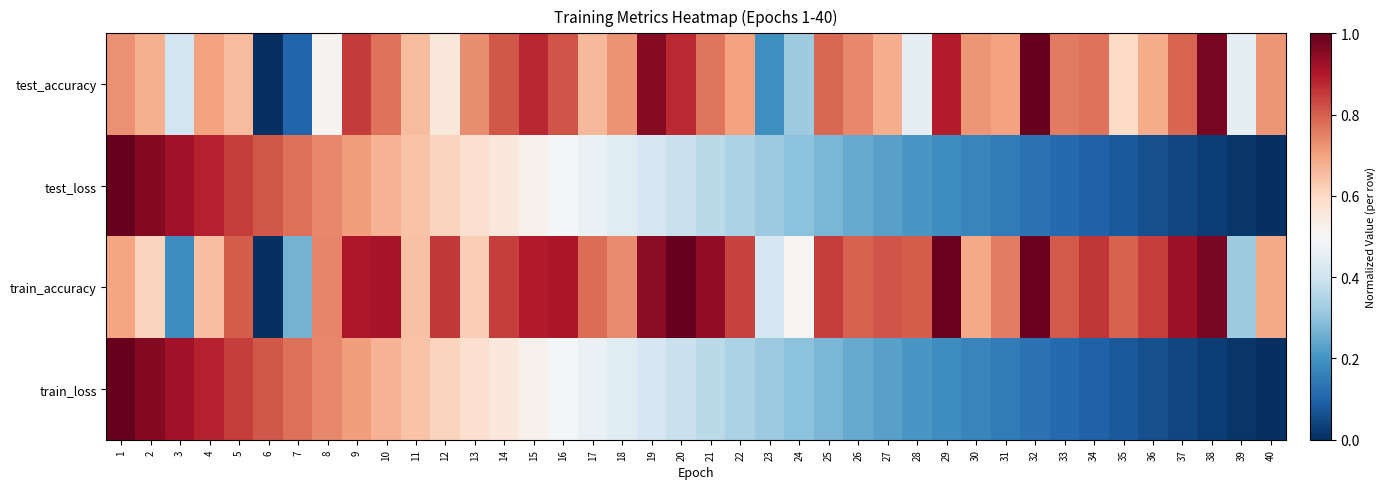

Reading left to right, transcribe all the data shown in this chart.

test_accuracy: 1=0.7	2=0.7	3=0.4	4=0.7	5=0.7	6=0.0	7=0.1	8=0.5	9=0.8	10=0.8	11=0.7	12=0.6	13=0.7	14=0.8	15=0.9	16=0.8	17=0.7	18=0.7	19=1.0	20=0.9	21=0.8	22=0.7	23=0.2	24=0.3	25=0.8	26=0.7	27=0.7	28=0.5	29=0.9	30=0.7	31=0.7	32=1.0	33=0.8	34=0.8	35=0.6	36=0.7	37=0.8	38=1.0	39=0.5	40=0.7
test_loss: 1=1.0	2=1.0	3=0.9	4=0.9	5=0.8	6=0.8	7=0.8	8=0.7	9=0.7	10=0.7	11=0.6	12=0.6	13=0.6	14=0.6	15=0.5	16=0.5	17=0.5	18=0.4	19=0.4	20=0.4	21=0.4	22=0.3	23=0.3	24=0.3	25=0.3	26=0.2	27=0.2	28=0.2	29=0.2	30=0.2	31=0.1	32=0.1	33=0.1	34=0.1	35=0.1	36=0.1	37=0.0	38=0.0	39=0.0	40=0.0
train_accuracy: 1=0.7	2=0.6	3=0.2	4=0.7	5=0.8	6=0.0	7=0.3	8=0.7	9=0.9	10=0.9	11=0.6	12=0.9	13=0.6	14=0.8	15=0.9	16=0.9	17=0.8	18=0.7	19=0.9	20=1.0	21=0.9	22=0.8	23=0.4	24=0.5	25=0.8	26=0.8	27=0.8	28=0.8	29=1.0	30=0.7	31=0.8	32=1.0	33=0.8	34=0.9	35=0.8	36=0.8	37=0.9	38=1.0	39=0.3	40=0.7
train_loss: 1=1.0	2=1.0	3=0.9	4=0.9	5=0.8	6=0.8	7=0.8	8=0.7	9=0.7	10=0.7	11=0.6	12=0.6	13=0.6	14=0.6	15=0.5	16=0.5	17=0.5	18=0.4	19=0.4	20=0.4	21=0.4	22=0.3	23=0.3	24=0.3	25=0.3	26=0.2	27=0.2	28=0.2	29=0.2	30=0.2	31=0.1	32=0.1	33=0.1	34=0.1	35=0.1	36=0.1	37=0.0	38=0.0	39=0.0	40=0.0